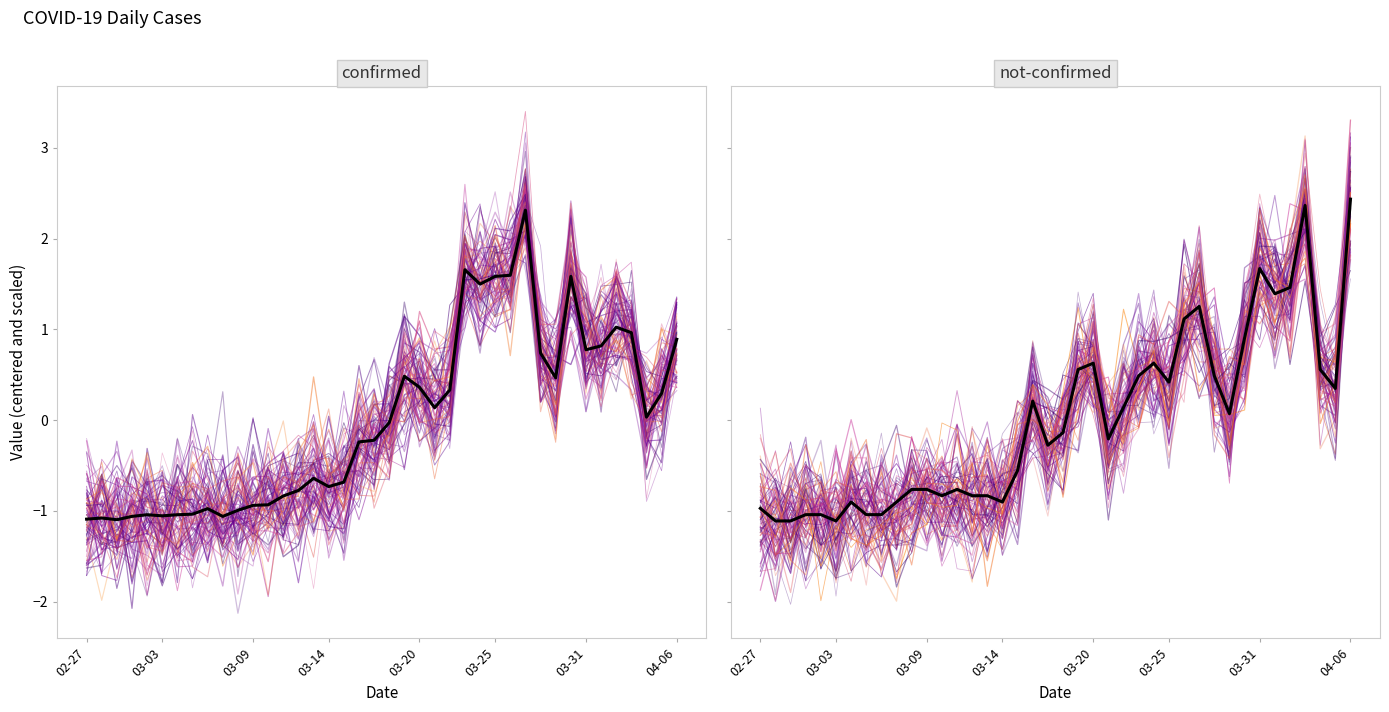

What are all the series names shown in the legend?

confirmed, not-confirmed